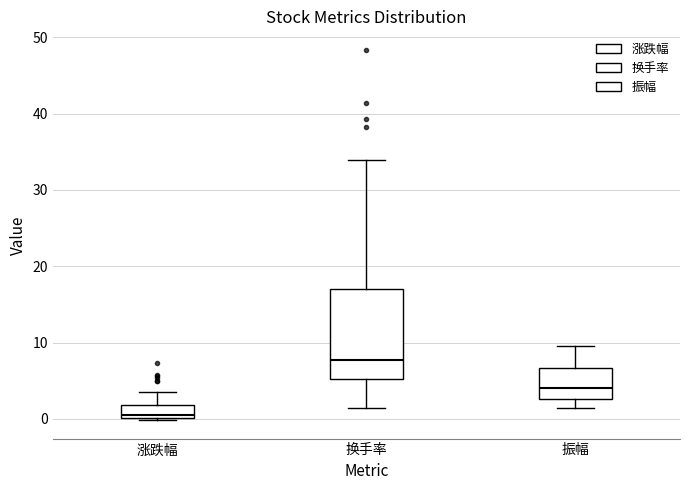

Reading left to right, transcribe this box plot: for each box, give where its median line is, the range the box spans, and where its two whiskers end, as read against the y-axis. The values are not printed on the chart, so give them approximately, as read against the axis.

涨跌幅: median 1, box 0 to 2, whiskers 0 to 4
换手率: median 8, box 5 to 17, whiskers 1 to 34
振幅: median 4, box 3 to 7, whiskers 1 to 10